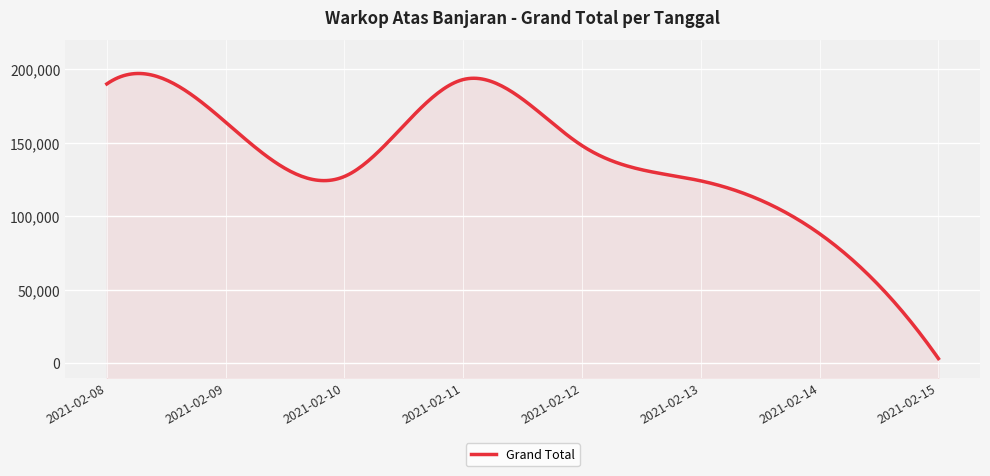

What is the value of the 4th point from the left?

193000